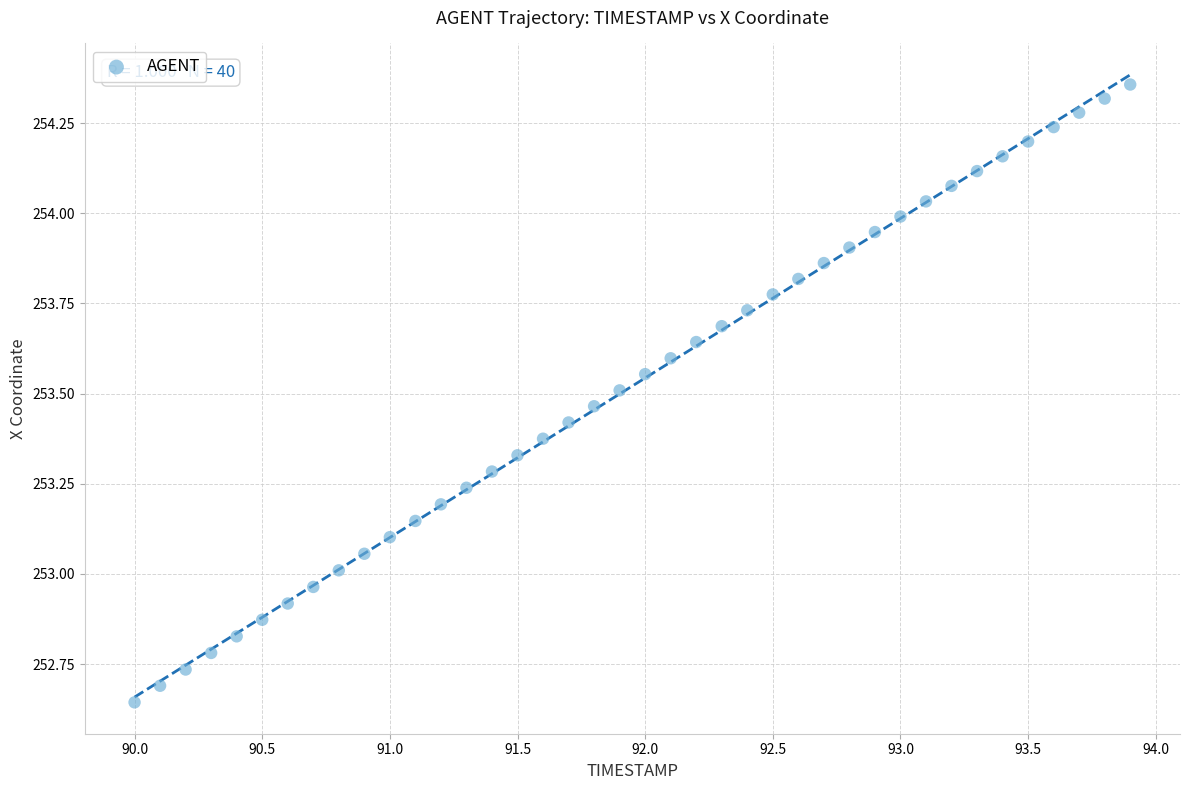

What is the range of Y values (max minus min)?

1.7